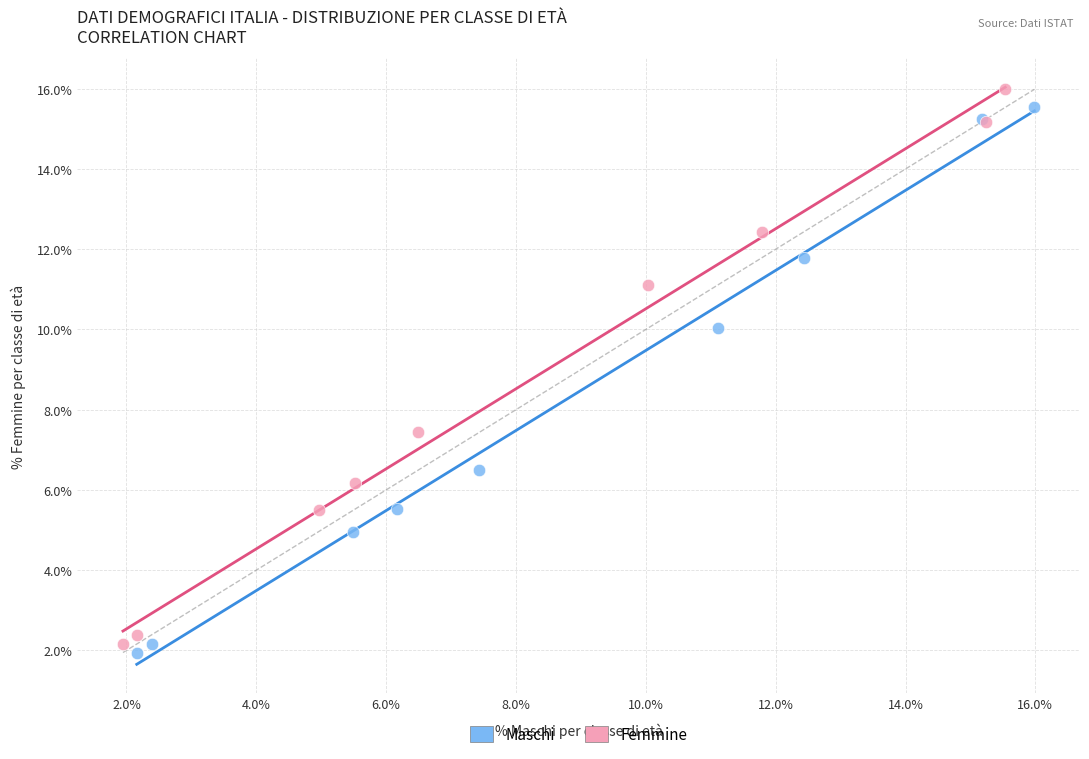

Which series contains the lowest Y value?

Maschi